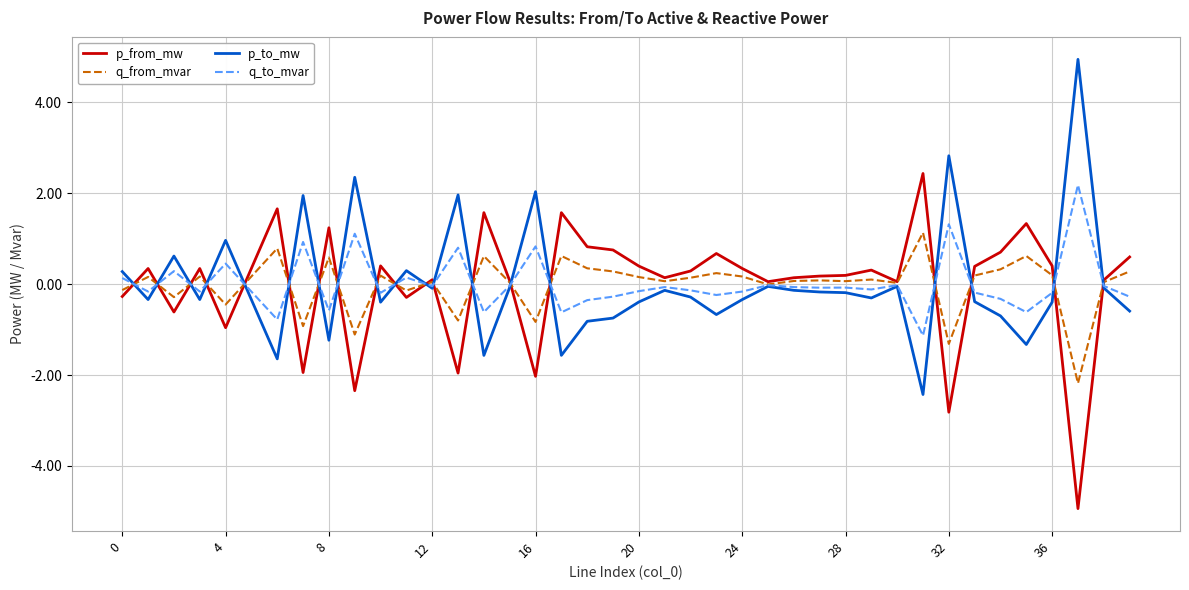

What is the minimum value shown in the chart?

-4.9